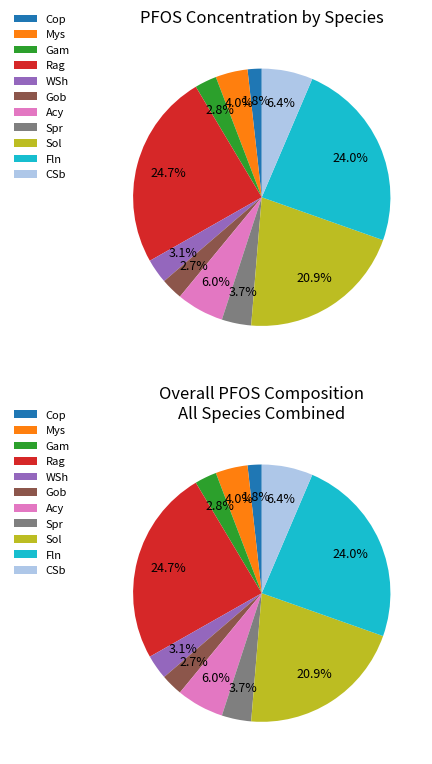

Does WSh represent more than half of the total?

No